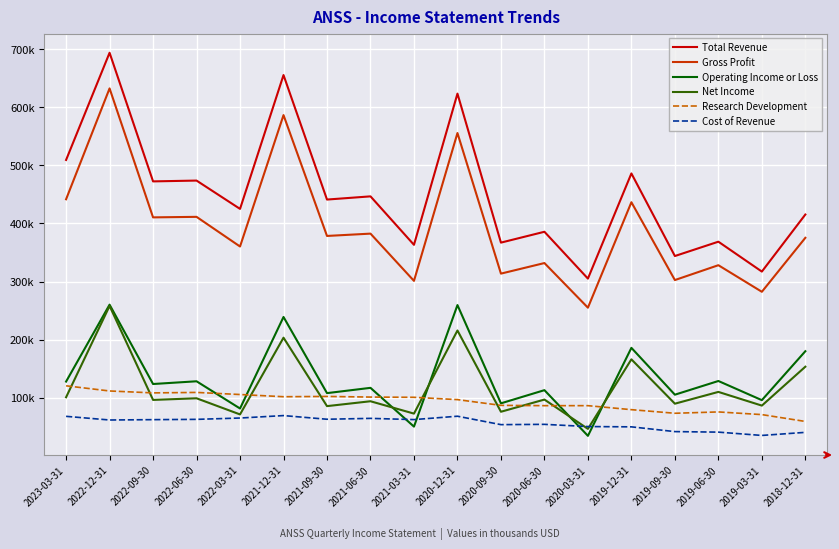

Does the chart display data point markers on the line(s)?

No